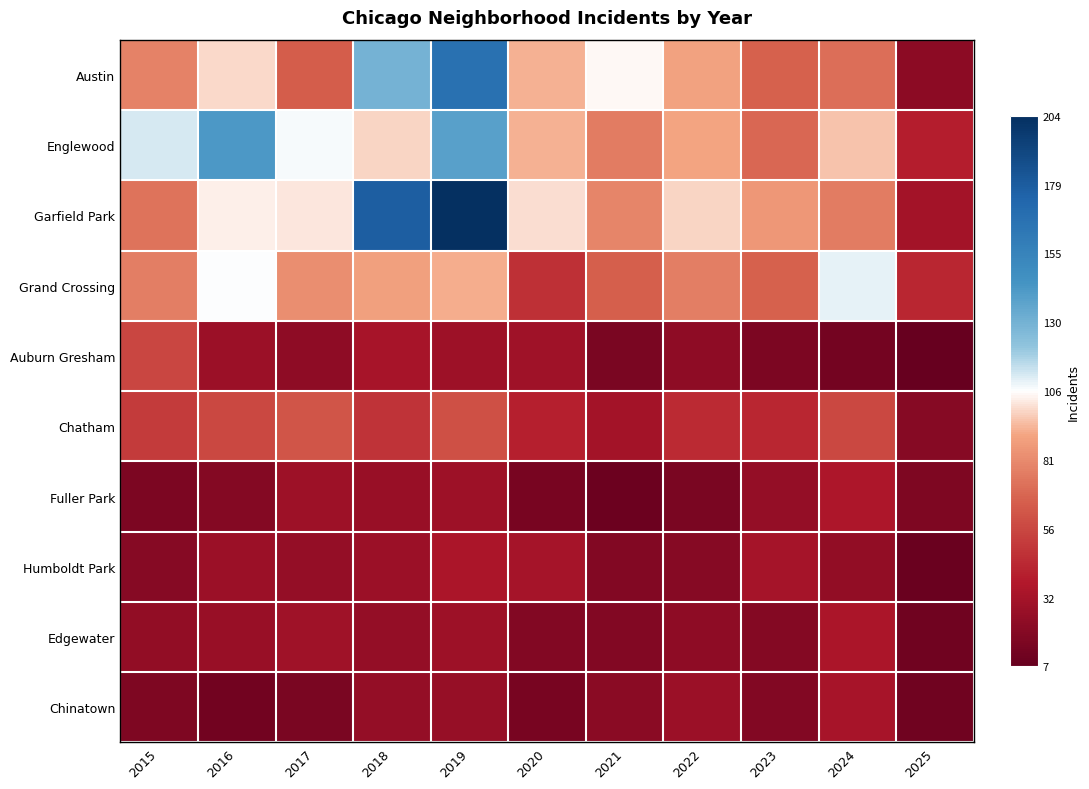

Count the number of categories in the chart.

11